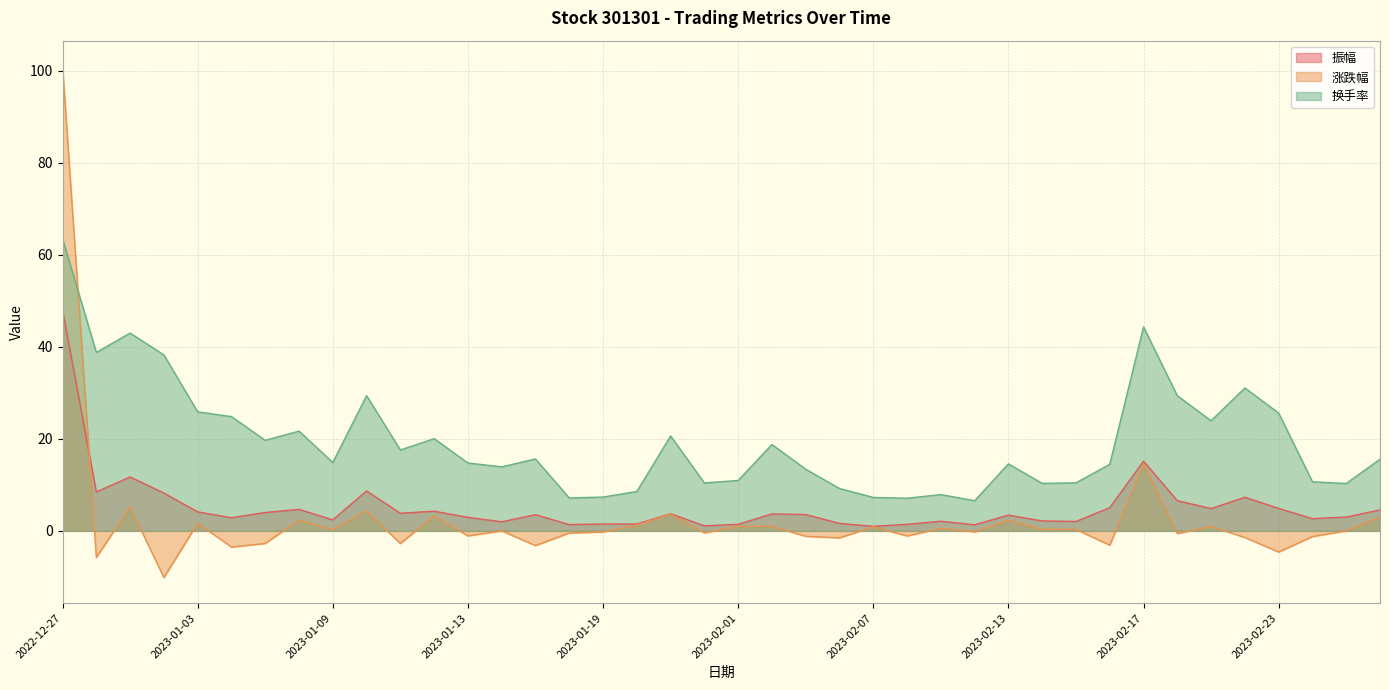

What is the highest value of the 涨跌幅 series?

101.0